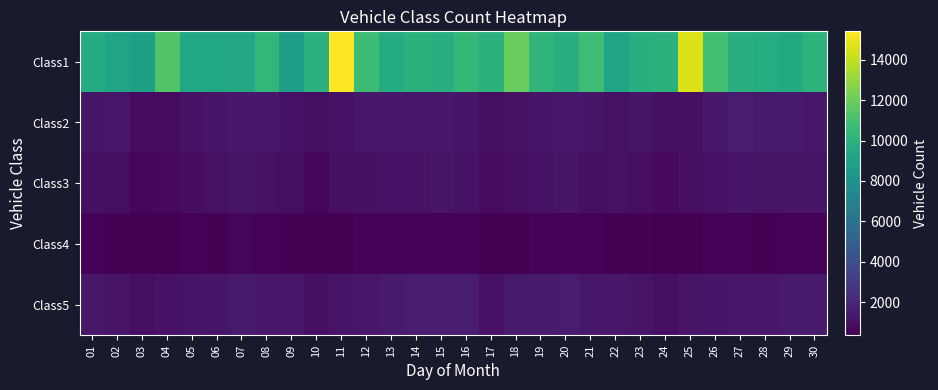

Reading right to left, what are all the values shown in this chart?

Class1: 30=10118	29=9485	28=9661	27=9798	26=10866	25=14610	24=10008	23=9809	22=9129	21=10714	20=9776	19=10216	18=11887	17=10028	16=10402	15=9851	14=10022	13=9609	12=10676	11=15410	10=9977	09=8730	08=10350	07=9460	06=9303	05=9374	04=11297	03=8896	02=9159	01=9607
Class2: 30=1347	29=1424	28=1440	27=1496	26=1365	25=1002	24=973	23=1208	22=1060	21=1256	20=1351	19=1280	18=1062	17=939	16=1298	15=1366	14=1304	13=1405	12=1299	11=1120	10=933	09=1077	08=1325	07=1363	06=1277	05=1106	04=795	03=809	02=1302	01=1292
Class3: 30=1133	29=1154	28=1180	27=1248	26=1085	25=961	24=718	23=902	22=1010	21=940	20=1157	19=1067	18=951	17=809	16=1119	15=1147	14=1074	13=1073	12=985	11=967	10=628	09=938	08=1010	07=1141	06=1024	05=837	04=652	03=609	02=895	01=989
Class4: 30=518	29=519	28=455	27=489	26=485	25=364	24=388	23=447	22=401	21=488	20=523	19=507	18=401	17=464	16=510	15=517	14=523	13=500	12=515	11=379	10=433	09=466	08=518	07=540	06=467	05=492	04=358	03=380	02=450	01=487
Class5: 30=1464	29=1463	28=1335	27=1315	26=1257	25=1163	24=918	23=1131	22=1354	21=1349	20=1539	19=1429	18=1429	17=1114	16=1480	15=1483	14=1497	13=1439	12=1330	11=1222	10=964	09=1336	08=1399	07=1457	06=1294	05=1233	04=1109	03=923	02=1159	01=1342